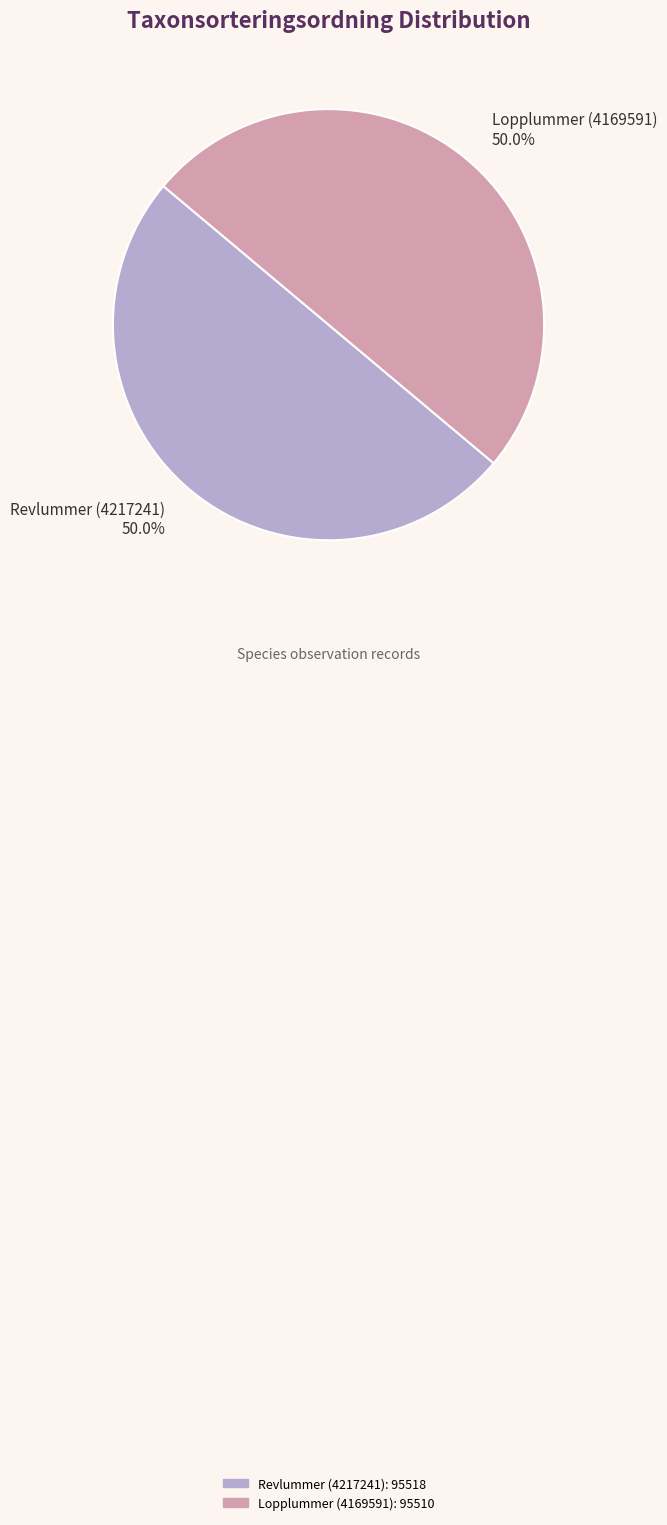

What portion of the pie excludes Revlummer (4217241)?

50.0%